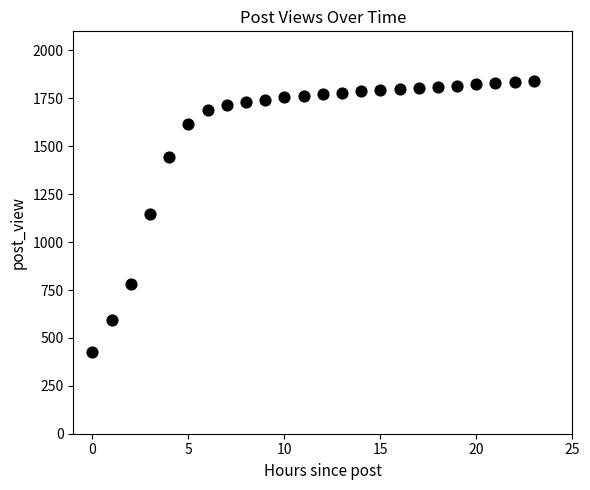

What is the range of Y values (max minus min)?

1413